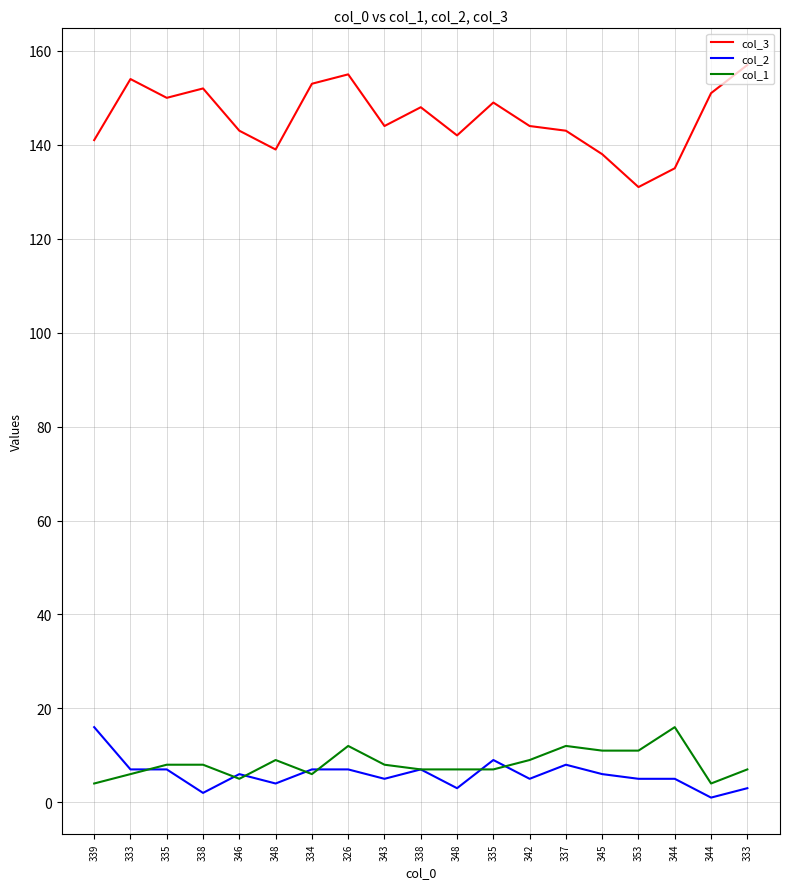

What are all the series names shown in the legend?

col_3, col_2, col_1